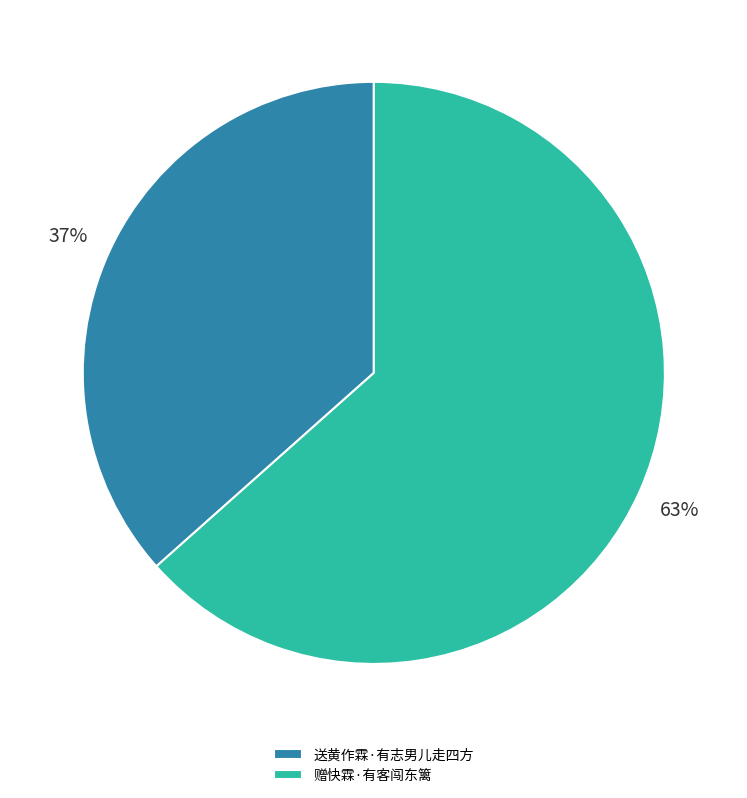

What is the largest slice in the pie chart?

赠快霖·有客闯东篱